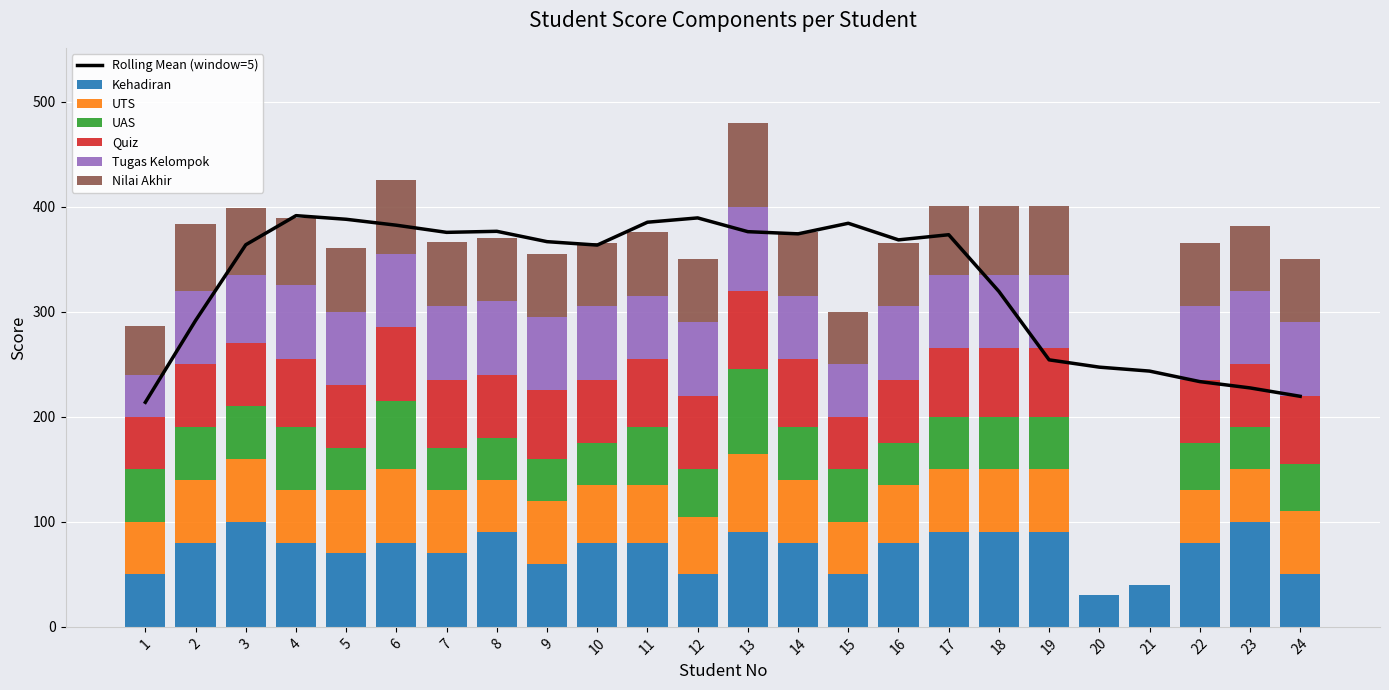

Count the number of categories in the chart.

24